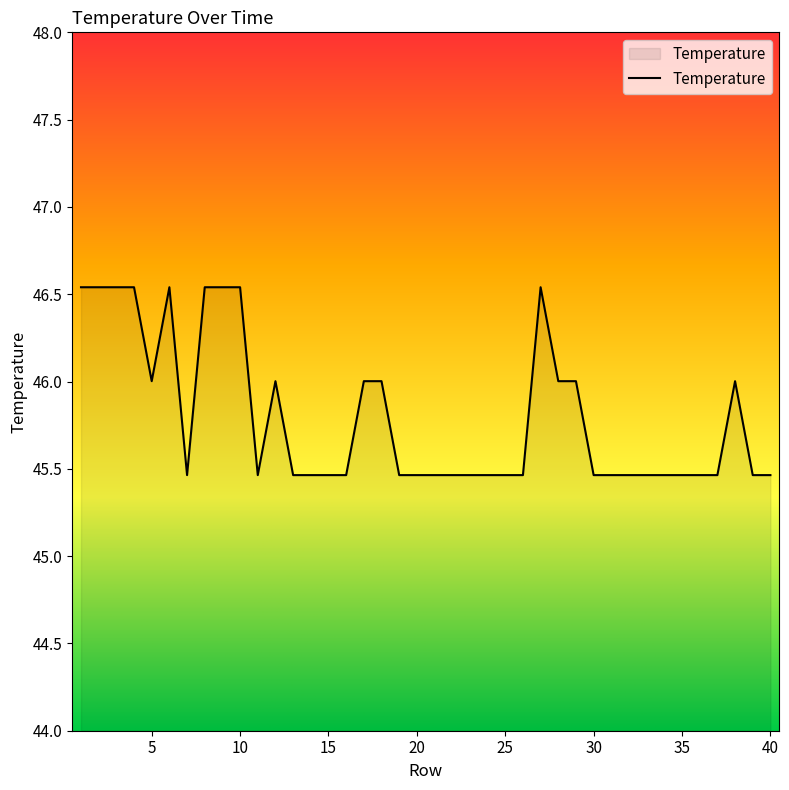

What is the minimum value shown in the chart?

45.5